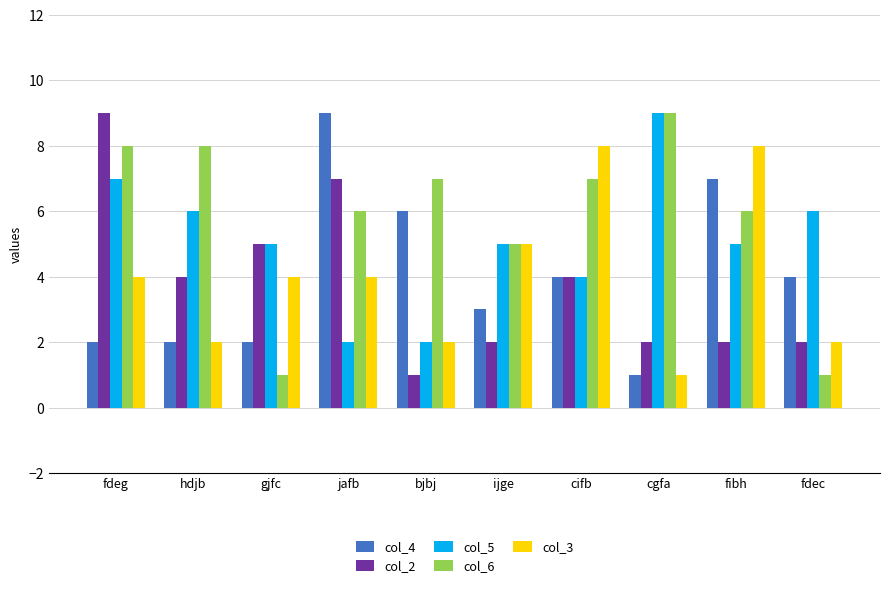

Reading right to left, list all the values displayed in this chart.

col_4: 4	7	1	4	3	6	9	2	2	2
col_2: 2	2	2	4	2	1	7	5	4	9
col_5: 6	5	9	4	5	2	2	5	6	7
col_6: 1	6	9	7	5	7	6	1	8	8
col_3: 2	8	1	8	5	2	4	4	2	4